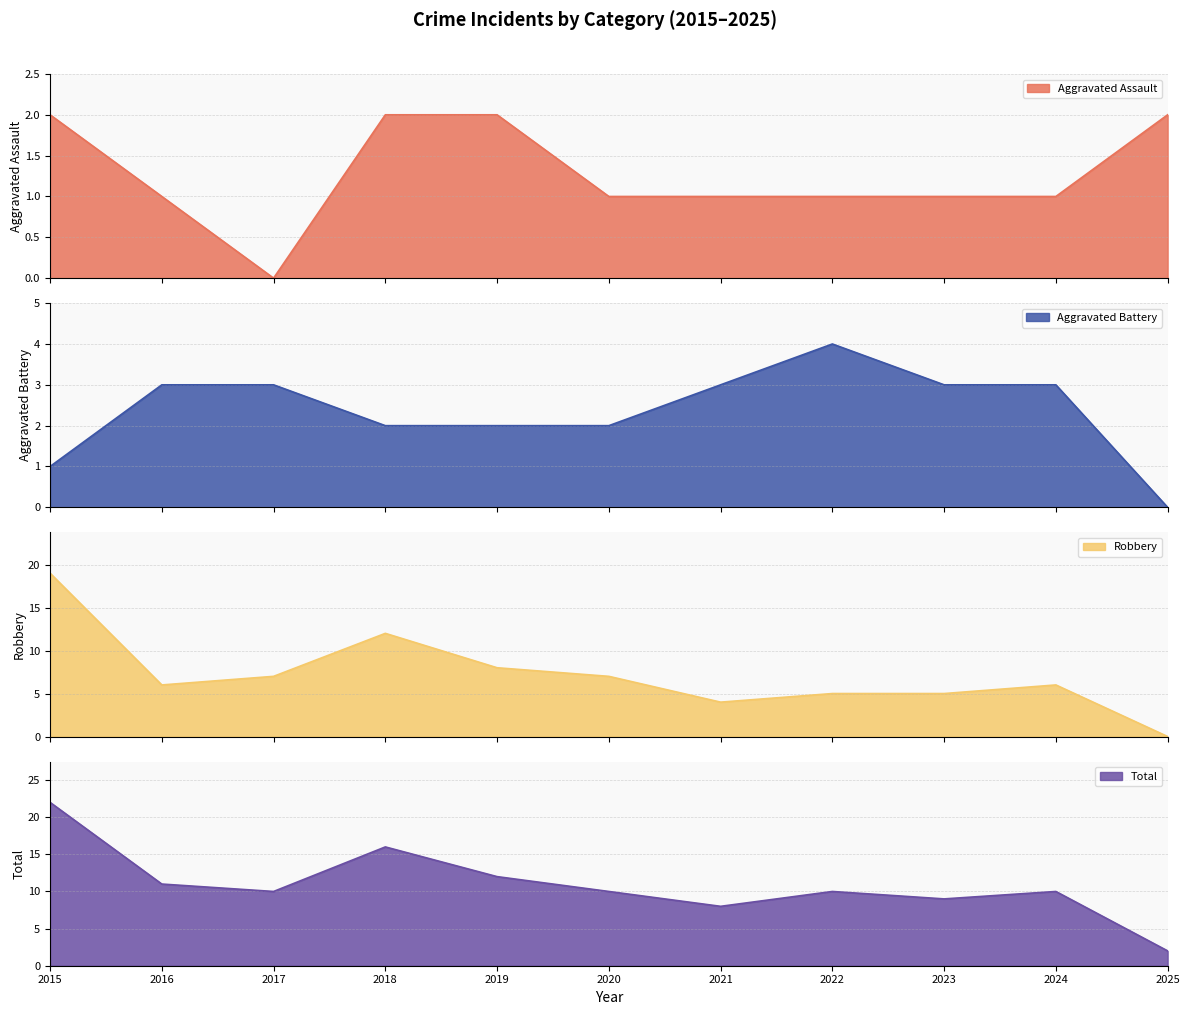

True or false: Aggravated Battery and Aggravated Assault cross at least once.

True